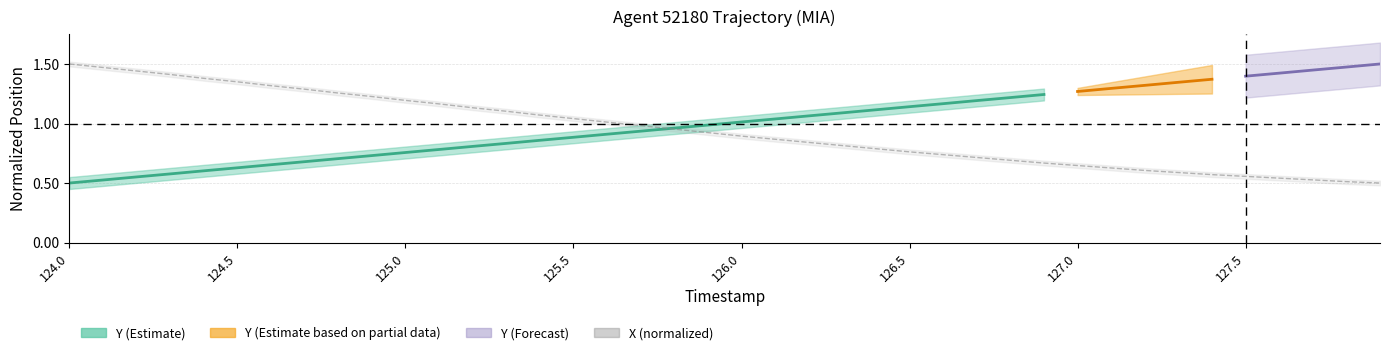

What is the difference between the maximum and minimum values?

1.0